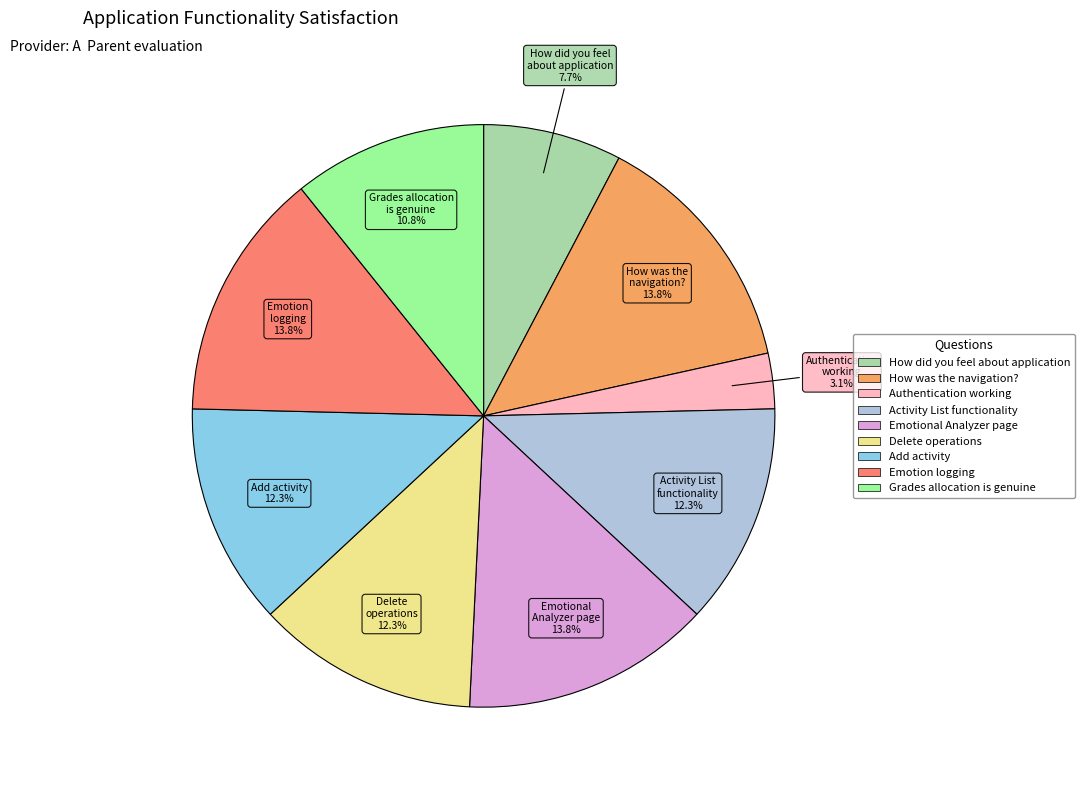

Which slice is the smallest?

Authentication working